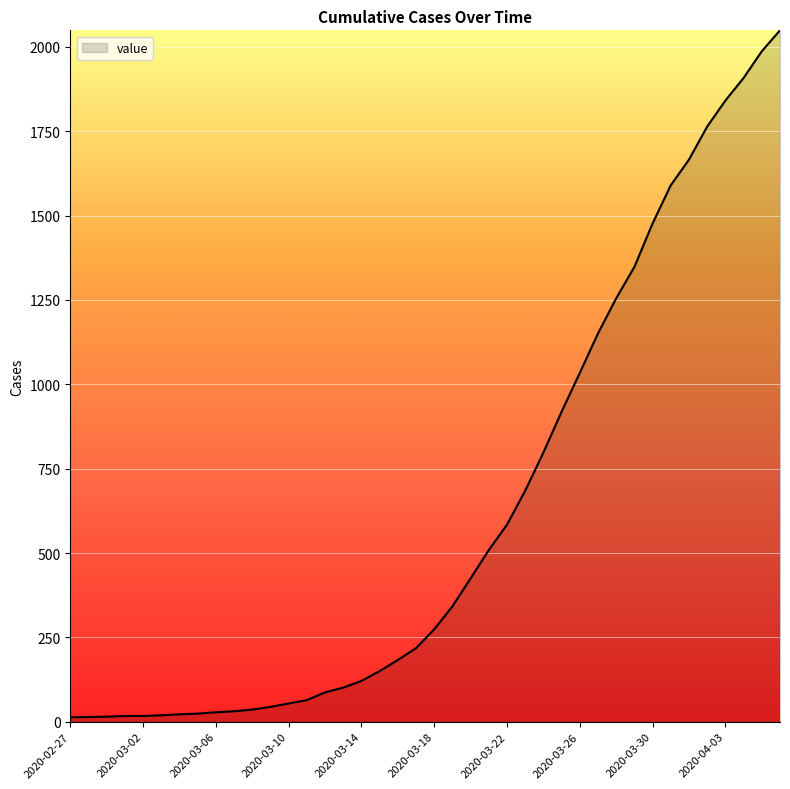

What is the maximum value shown in the chart?

2049